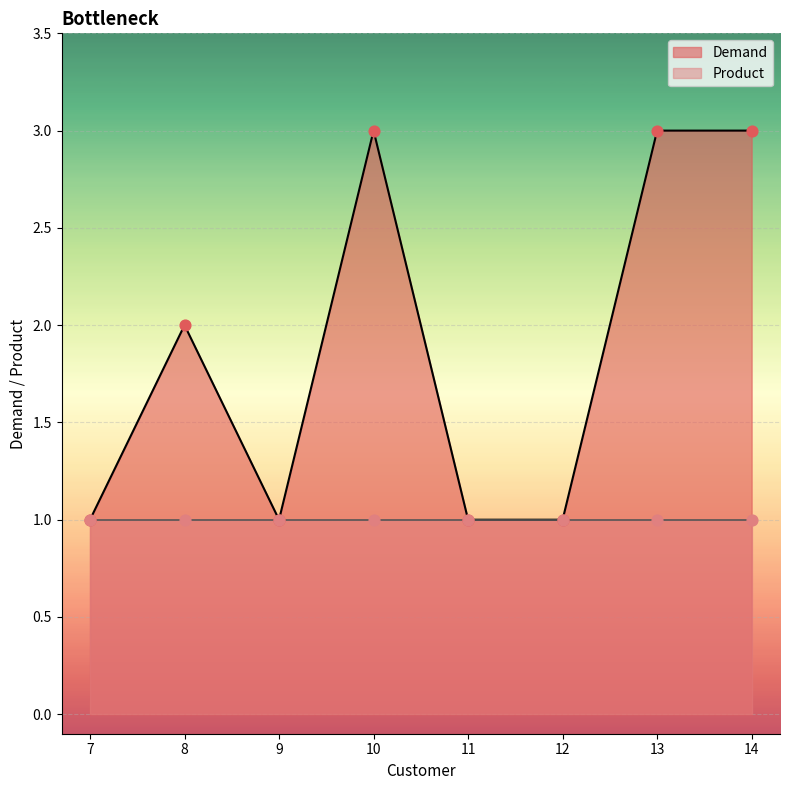

True or false: Demand has a value of 1 at 10.

False